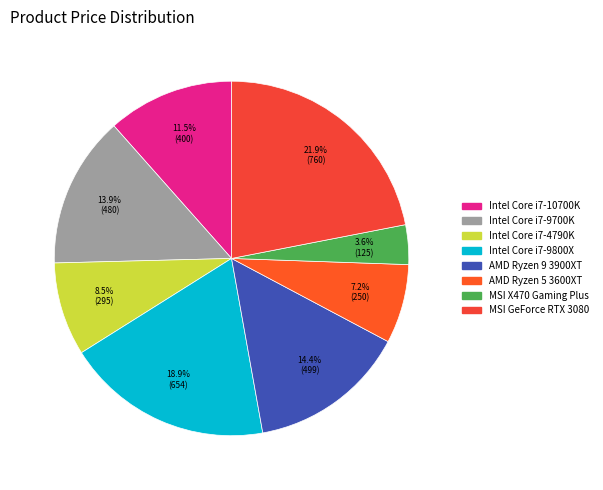

To the nearest percent, what is the difference between the largest and smallest slice percentages?

18%